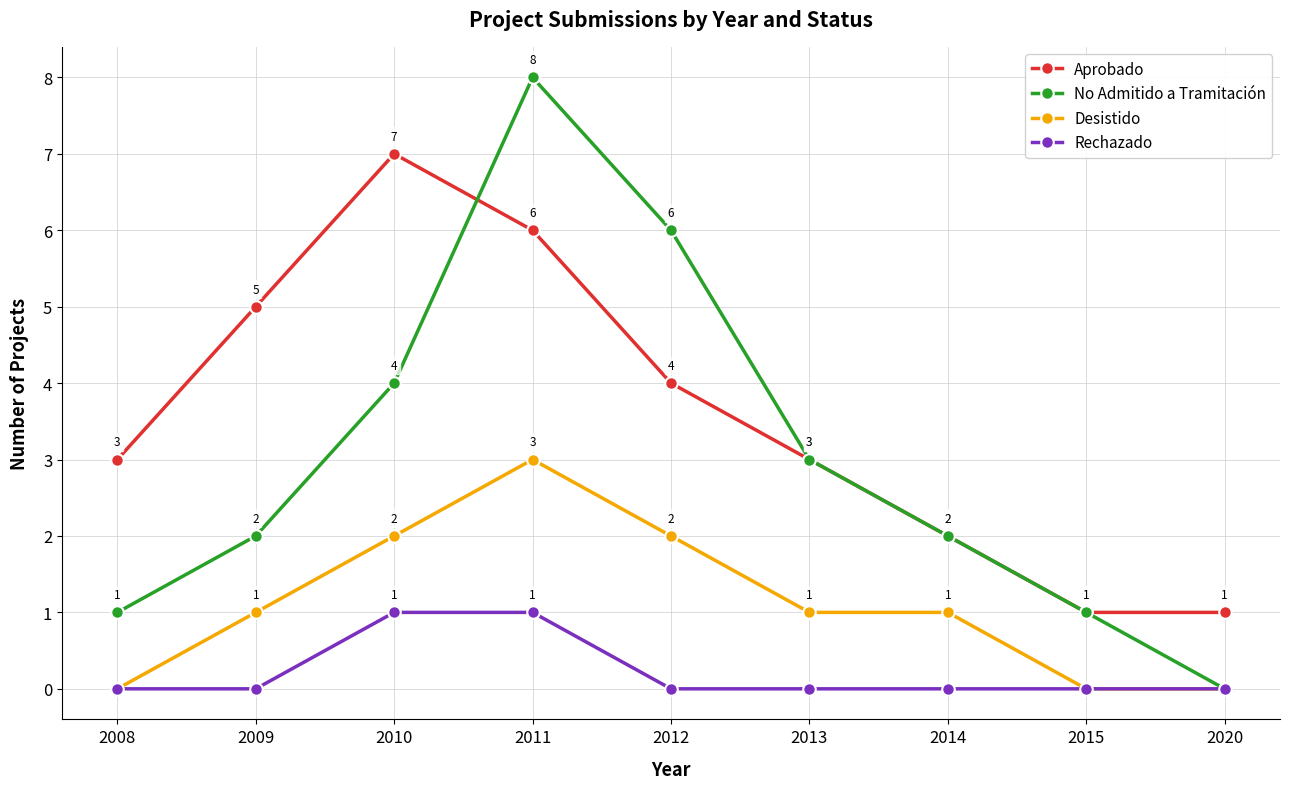

What are all the series names shown in the legend?

Aprobado, No Admitido a Tramitación, Desistido, Rechazado